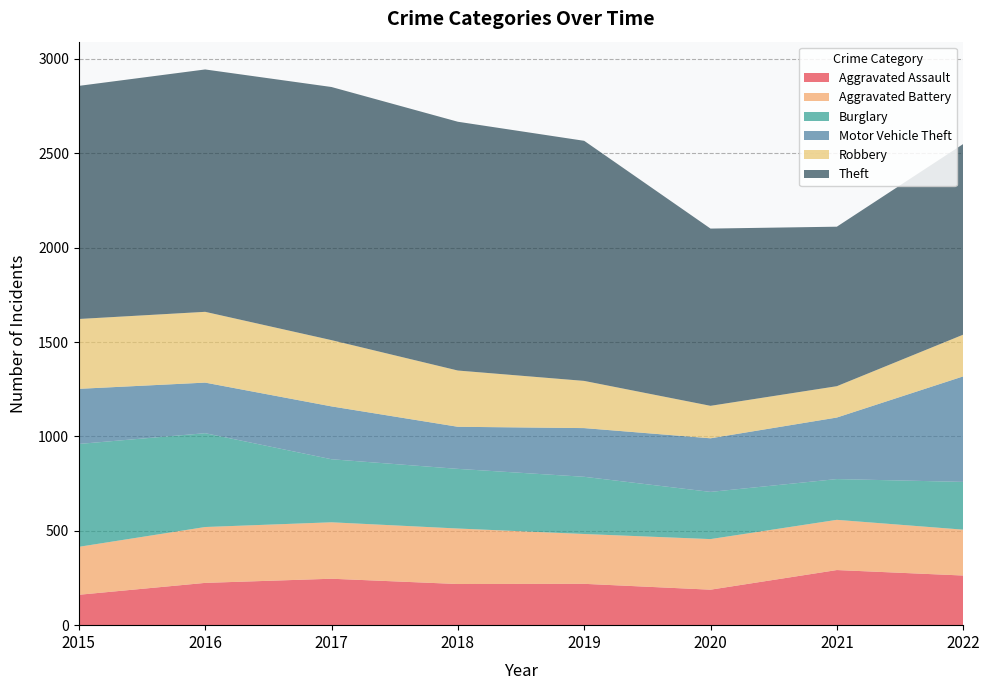

Reading left to right, list all the values displayed in this chart.

Aggravated Assault: 161	224	246	218	219	188	292	263
Aggravated Battery: 254	296	299	294	264	268	266	243
Burglary: 545	497	334	316	303	250	216	253
Motor Vehicle Theft: 292	268	280	223	258	284	326	559
Robbery: 370	375	351	298	250	172	166	221
Theft: 1235	1284	1341	1318	1272	939	845	1010